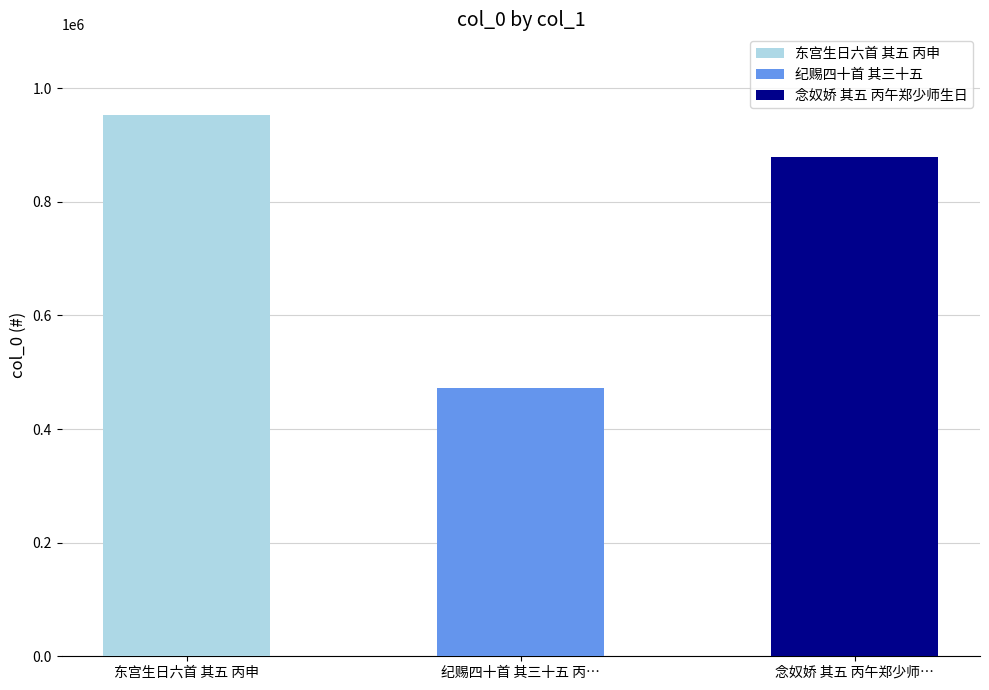

Reading left to right, list all the values displayed in this chart.

951839	471996	879114